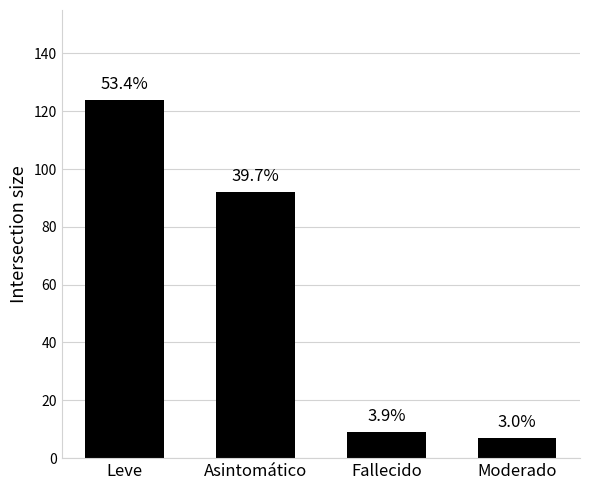

What is the label of the 2nd bar from the left?

Asintomático